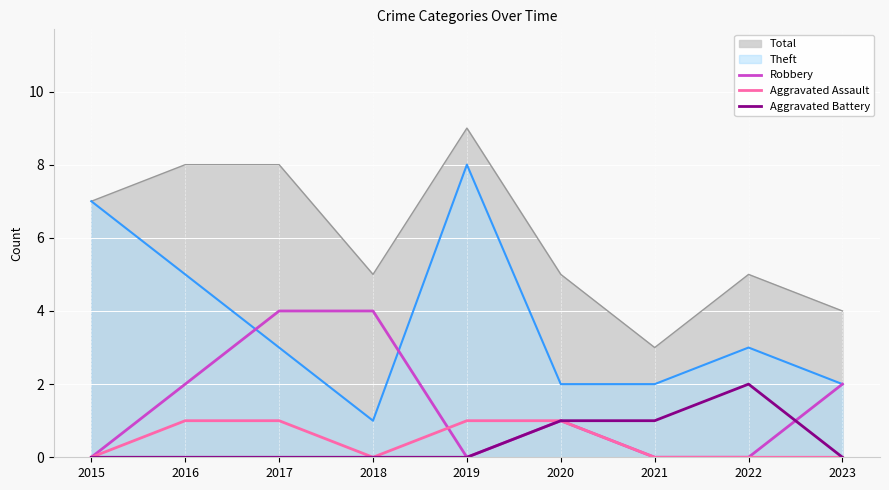

At which category is the sum across all series the highest?

2017